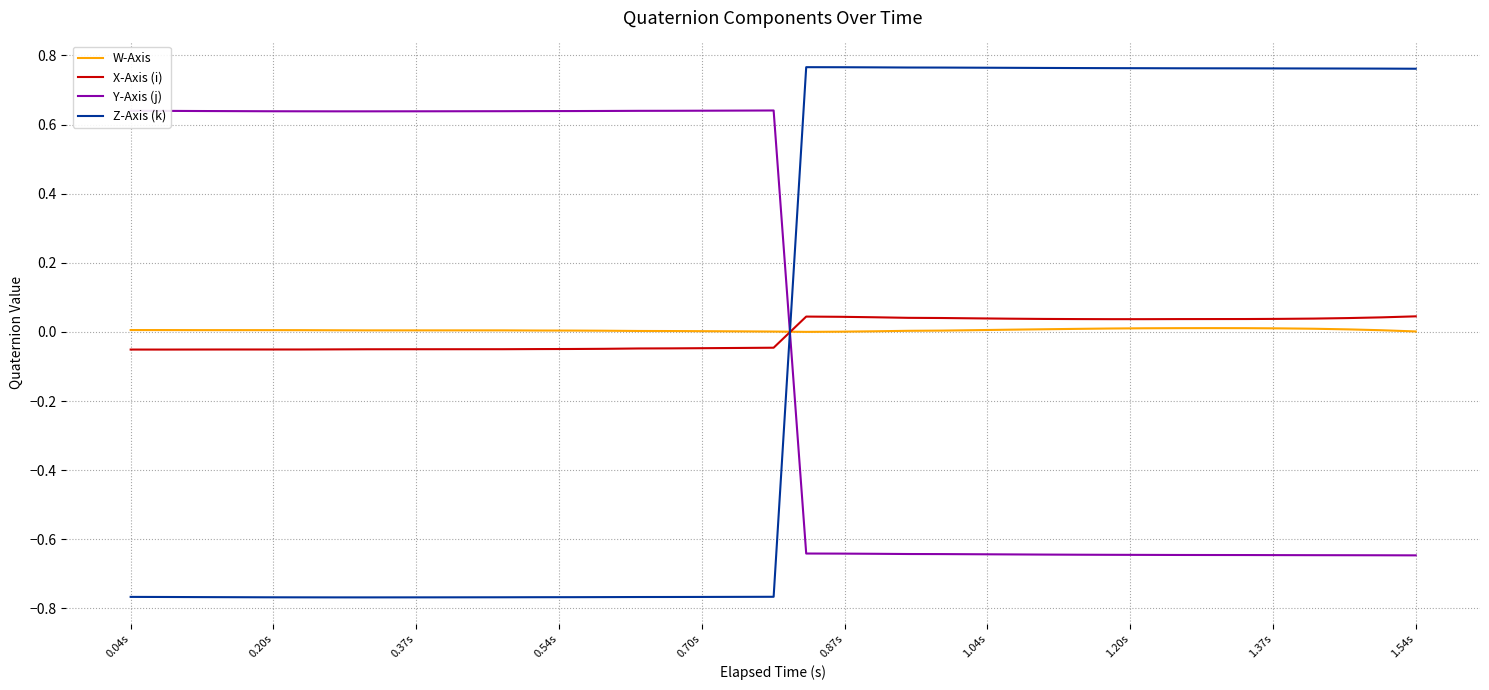

Which series has the largest range (max minus min)?

Z-Axis (k)